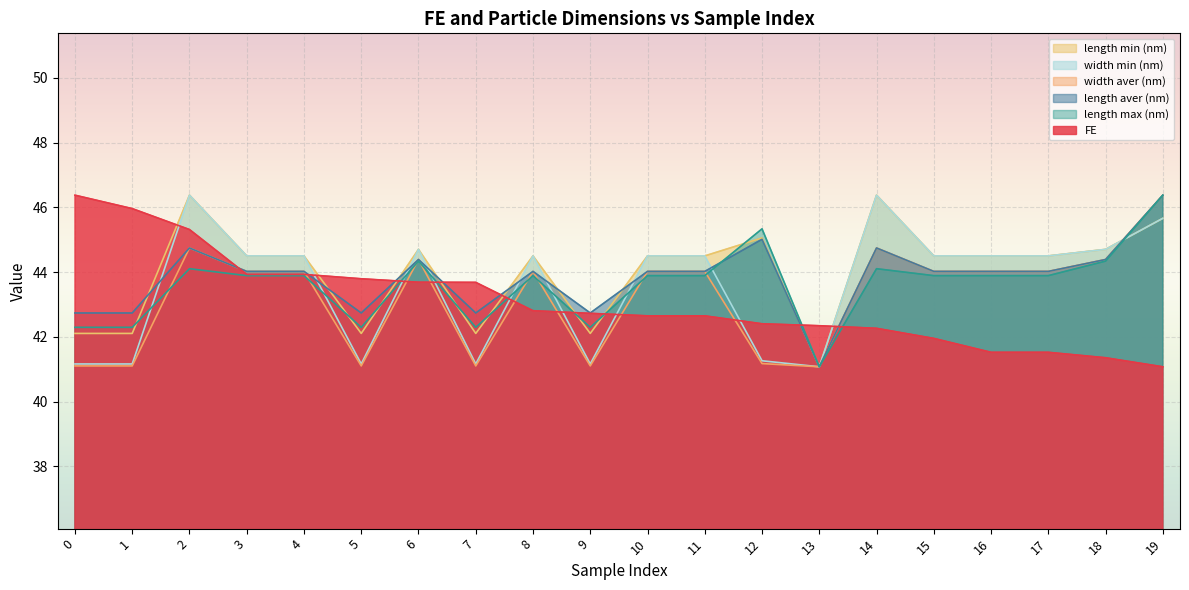

Rank the series at 2 from lowest to highest value.

length max (nm), length aver (nm), width aver (nm), FE, length min (nm), width min (nm)